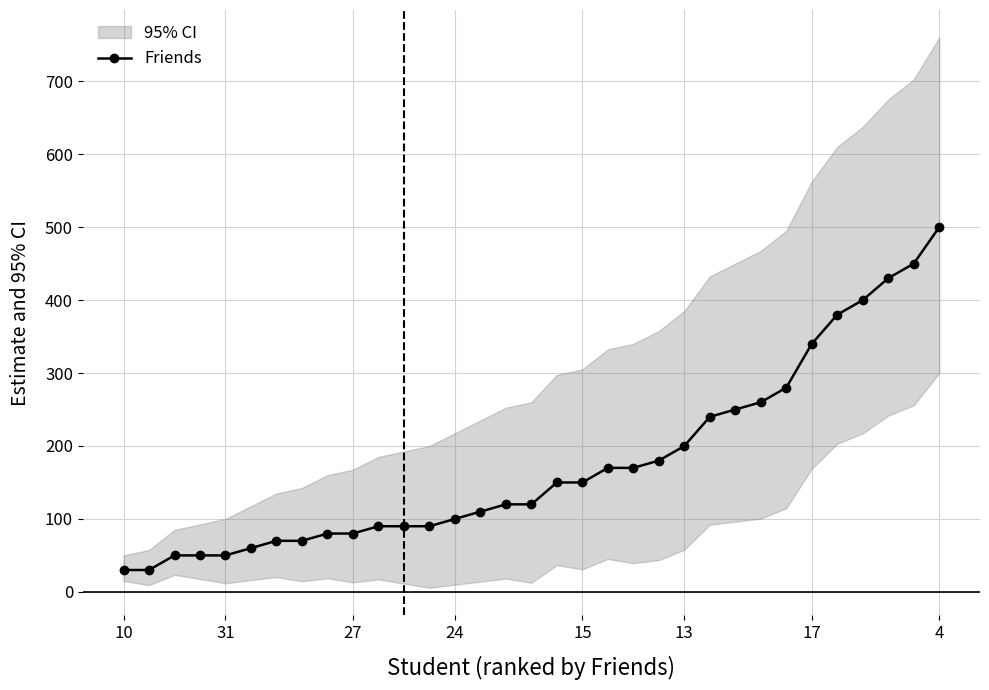

What is the average value?

177